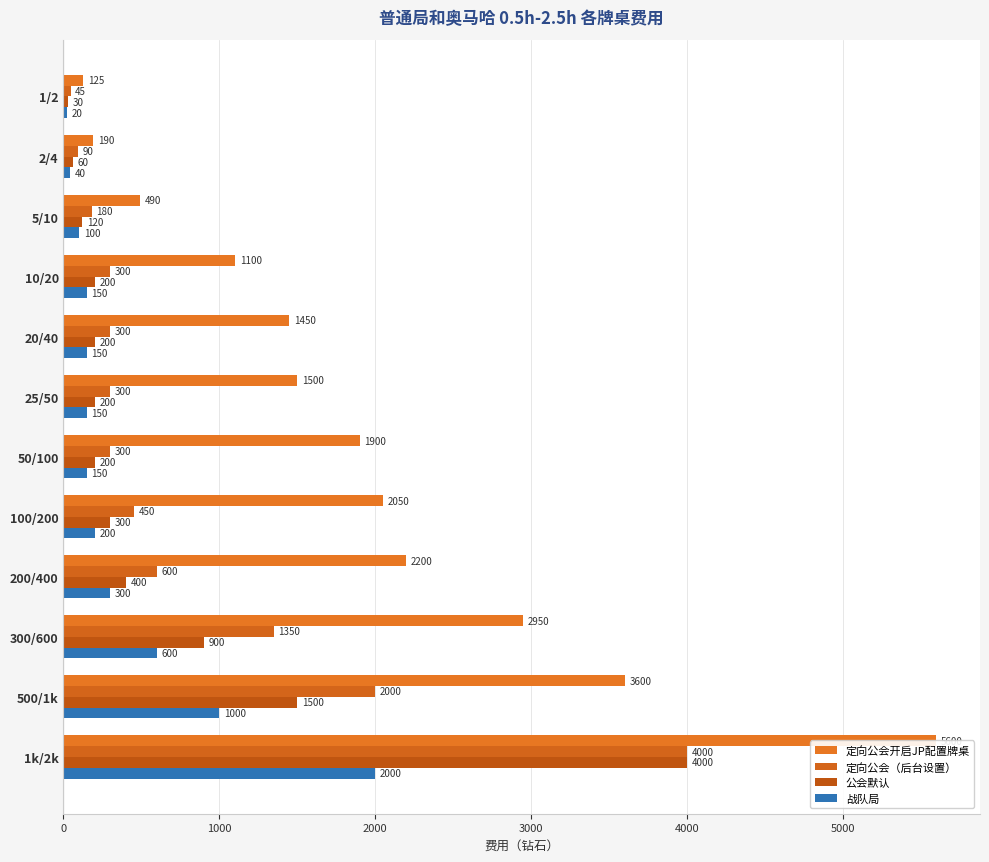

Reading right to left, list all the values displayed in this chart.

定向公会开启JP配置牌桌: 5600	3600	2950	2200	2050	1900	1500	1450	1100	490	190	125
定向公会（后台设置）: 4000	2000	1350	600	450	300	300	300	300	180	90	45
公会默认: 4000	1500	900	400	300	200	200	200	200	120	60	30
战队局: 2000	1000	600	300	200	150	150	150	150	100	40	20